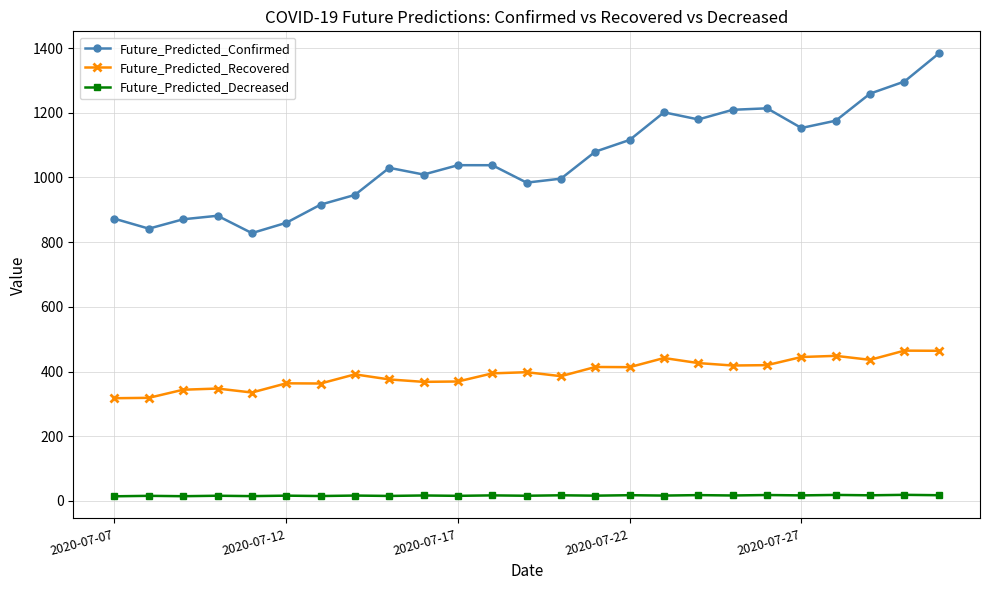

What is the greatest value displayed?

1383.3